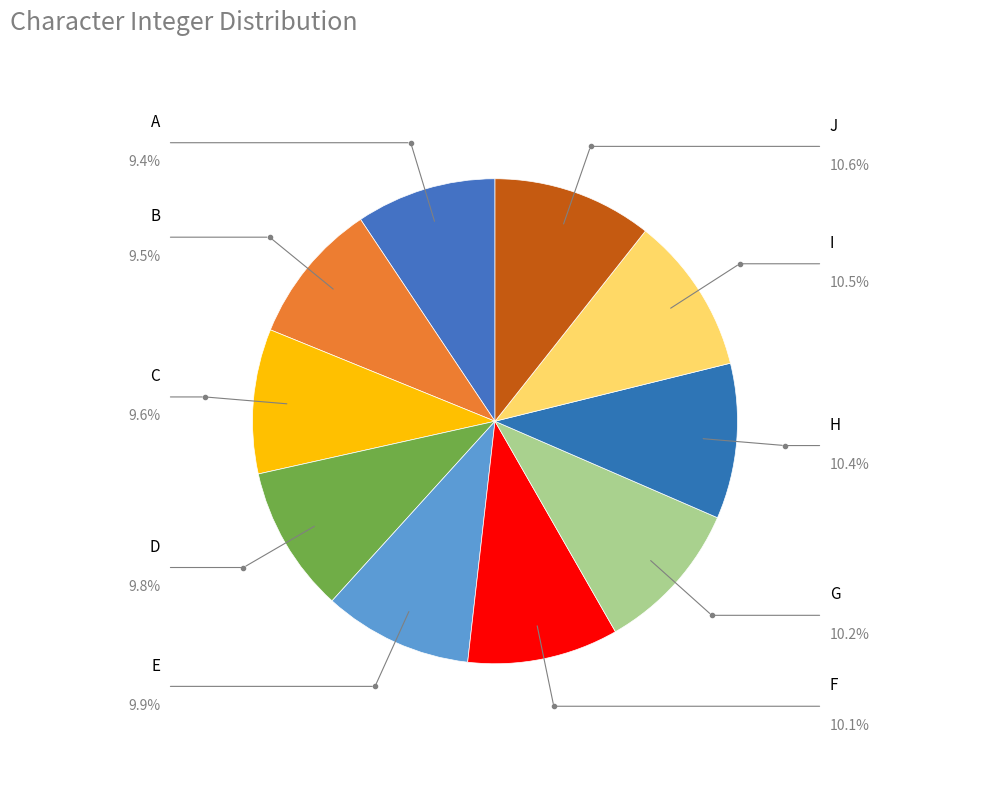

Count the number of slices in the pie.

10